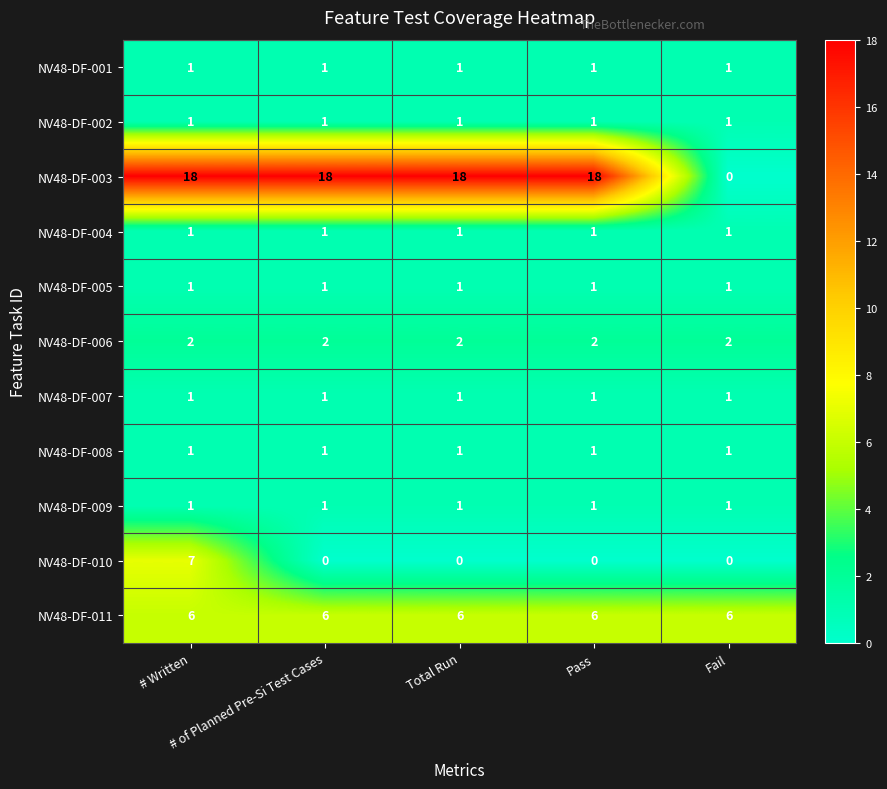

What is the maximum value shown in the chart?

18